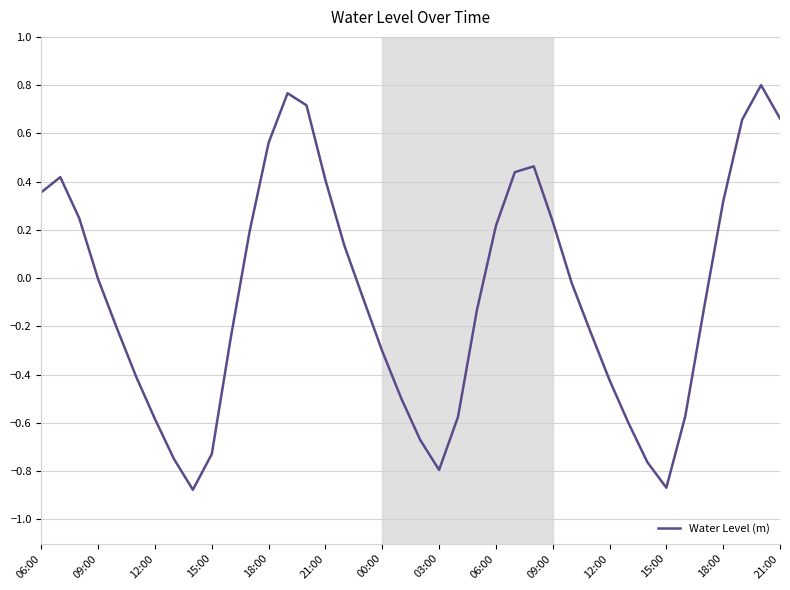

What is the difference between the maximum and minimum values?

1.7